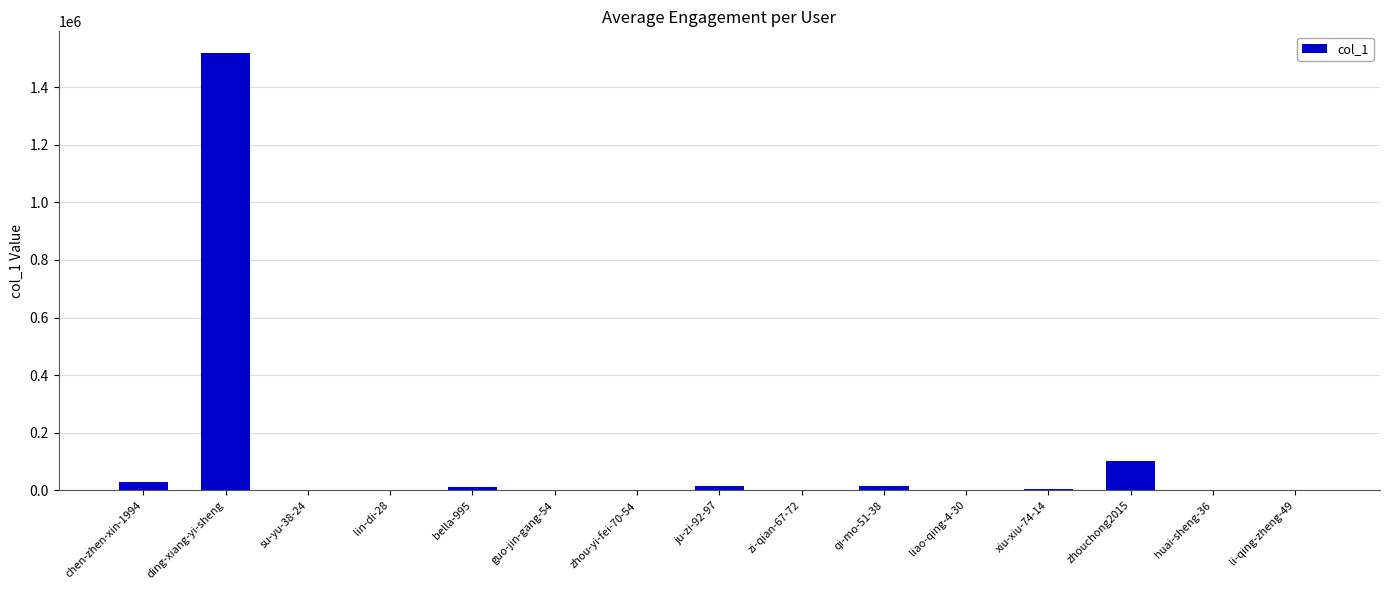

Count the number of data series in this chart.

1